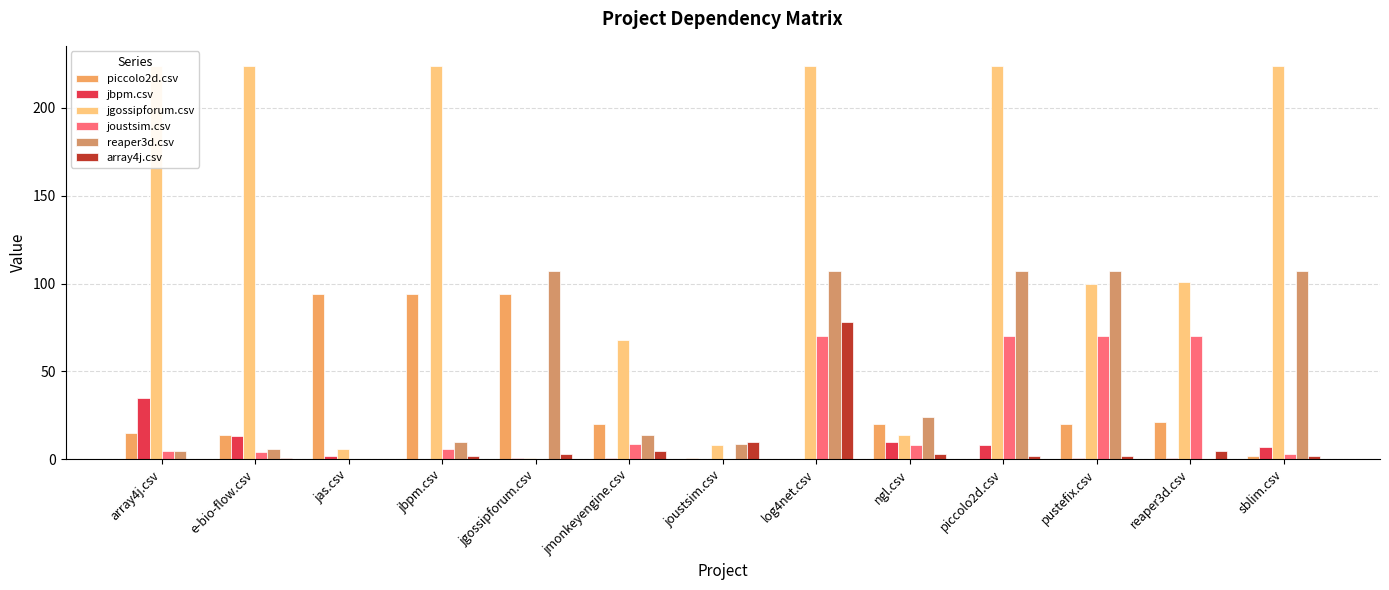

Reading left to right, what are all the values shown in this chart?

piccolo2d.csv: array4j.csv=15	e-bio-flow.csv=14	jas.csv=94	jbpm.csv=94	jgossipforum.csv=94	jmonkeyengine.csv=20	joustsim.csv=1	log4net.csv=0	ngl.csv=20	piccolo2d.csv=0	pustefix.csv=20	reaper3d.csv=21	sblim.csv=2
jbpm.csv: array4j.csv=35	e-bio-flow.csv=13	jas.csv=2	jbpm.csv=0	jgossipforum.csv=1	jmonkeyengine.csv=1	joustsim.csv=0	log4net.csv=0	ngl.csv=10	piccolo2d.csv=8	pustefix.csv=1	reaper3d.csv=1	sblim.csv=7
jgossipforum.csv: array4j.csv=224	e-bio-flow.csv=224	jas.csv=6	jbpm.csv=224	jgossipforum.csv=1	jmonkeyengine.csv=68	joustsim.csv=8	log4net.csv=224	ngl.csv=14	piccolo2d.csv=224	pustefix.csv=100	reaper3d.csv=101	sblim.csv=224
joustsim.csv: array4j.csv=5	e-bio-flow.csv=4	jas.csv=0	jbpm.csv=6	jgossipforum.csv=0	jmonkeyengine.csv=9	joustsim.csv=0	log4net.csv=70	ngl.csv=8	piccolo2d.csv=70	pustefix.csv=70	reaper3d.csv=70	sblim.csv=3
reaper3d.csv: array4j.csv=5	e-bio-flow.csv=6	jas.csv=0	jbpm.csv=10	jgossipforum.csv=107	jmonkeyengine.csv=14	joustsim.csv=9	log4net.csv=107	ngl.csv=24	piccolo2d.csv=107	pustefix.csv=107	reaper3d.csv=0	sblim.csv=107
array4j.csv: array4j.csv=0	e-bio-flow.csv=1	jas.csv=0	jbpm.csv=2	jgossipforum.csv=3	jmonkeyengine.csv=5	joustsim.csv=10	log4net.csv=78	ngl.csv=3	piccolo2d.csv=2	pustefix.csv=2	reaper3d.csv=5	sblim.csv=2